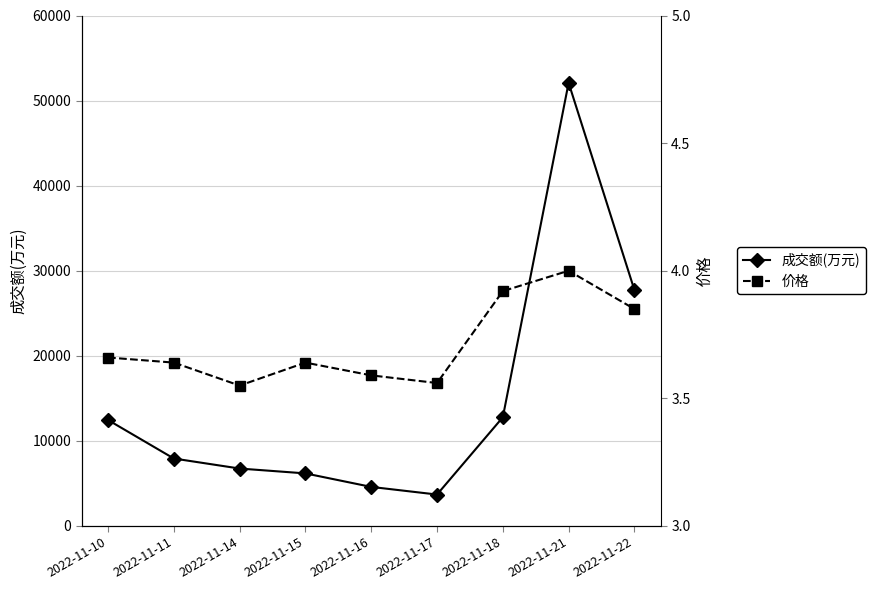

Which category has the highest value in the 成交额(万元) series?

2022-11-21